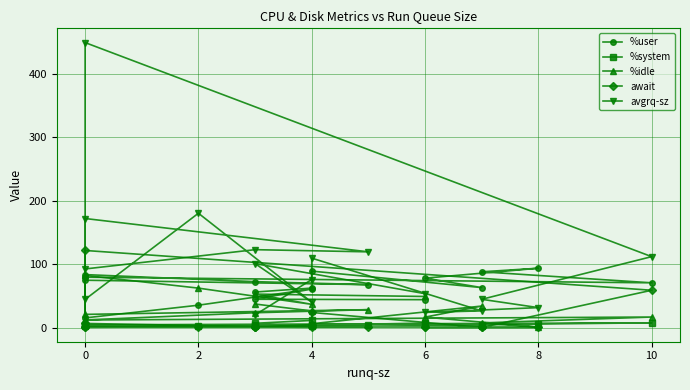

At which category does the chart reach its minimum across all series?

6